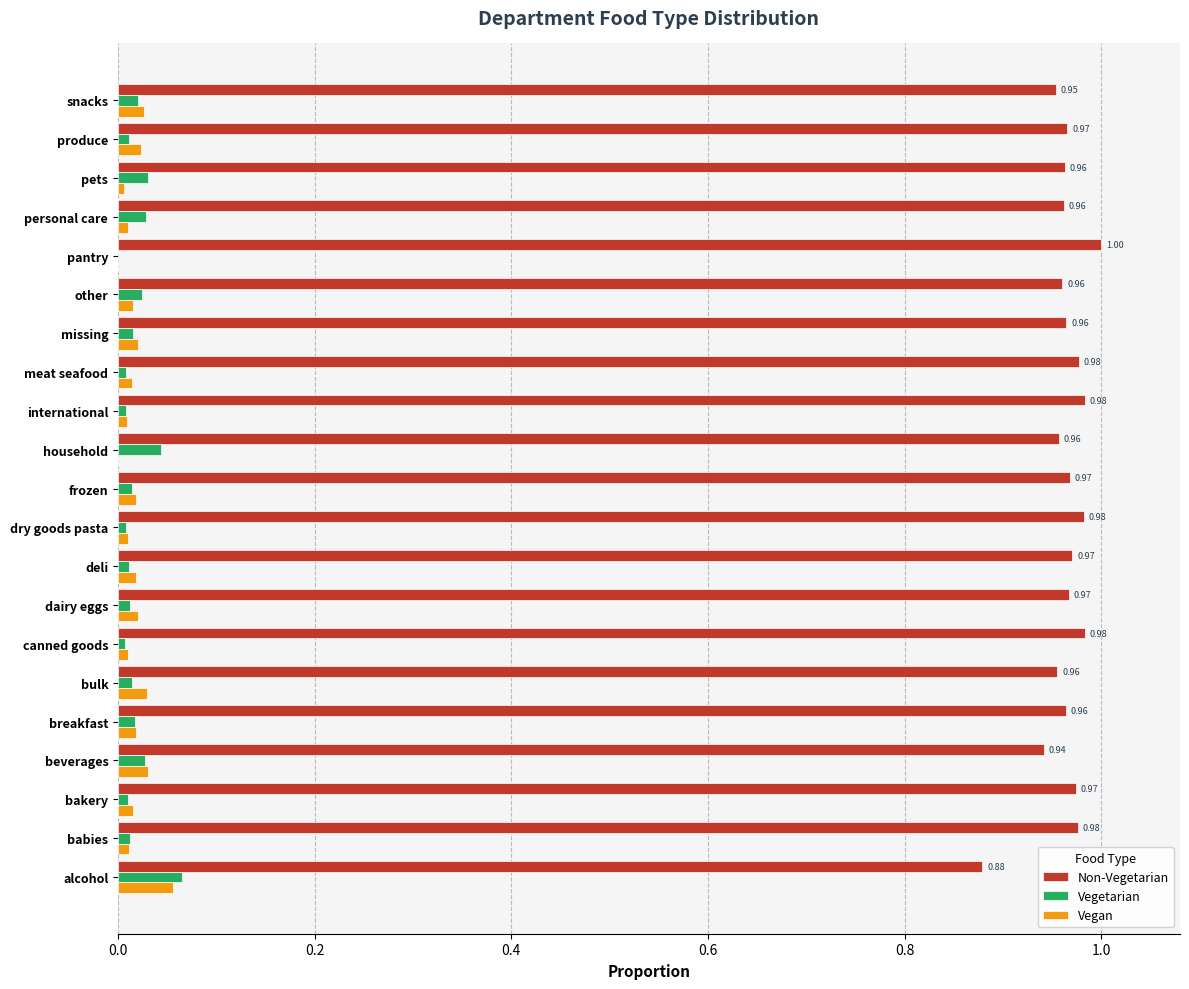

What are all the series names shown in the legend?

Non-Vegetarian, Vegetarian, Vegan